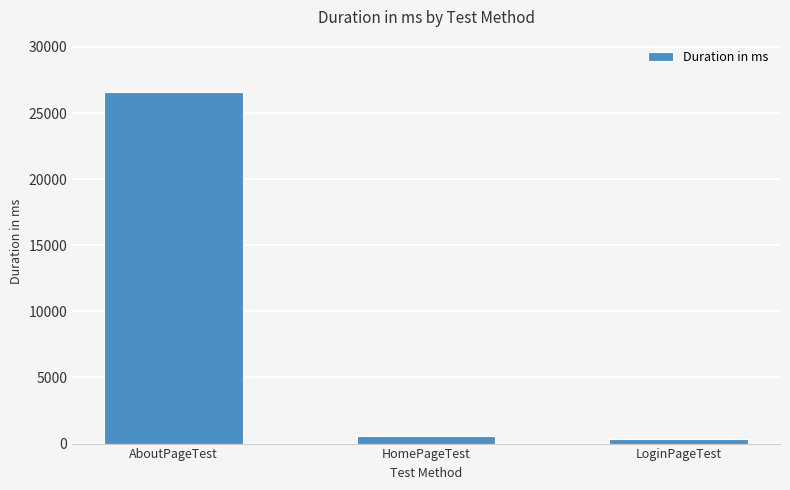

Is it true that the value at AboutPageTest is 13518?

False